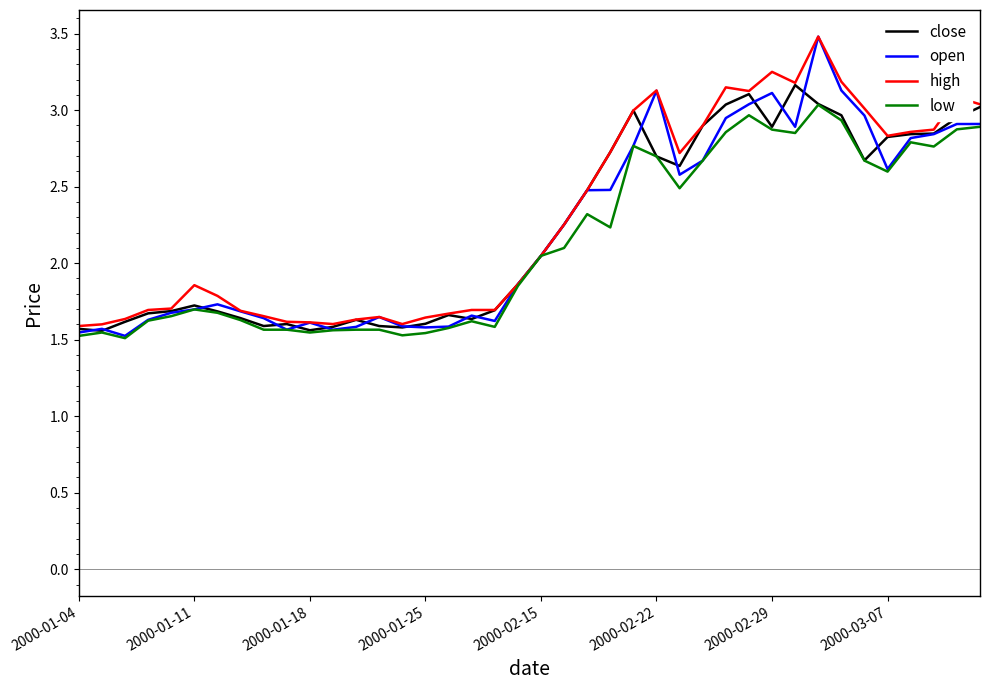

Which series has the largest range (max minus min)?

open